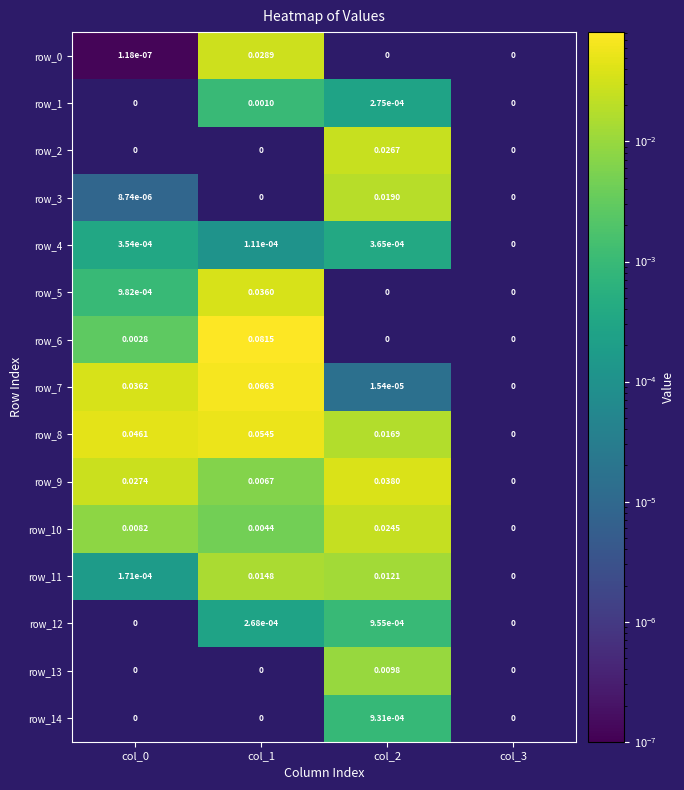

At how many categories does at least one series exceed 0?

3